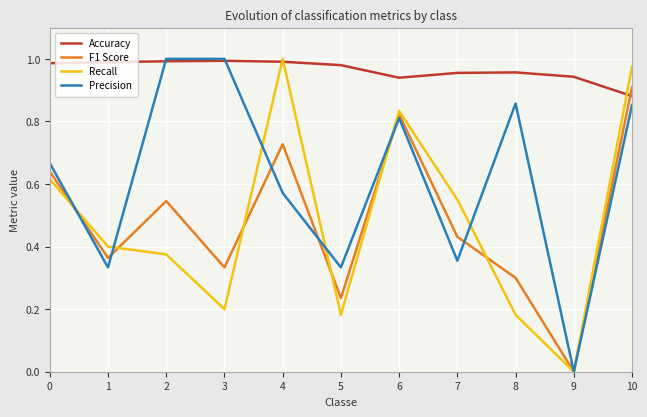

Is it true that Accuracy equals 0.3 at 9?

False